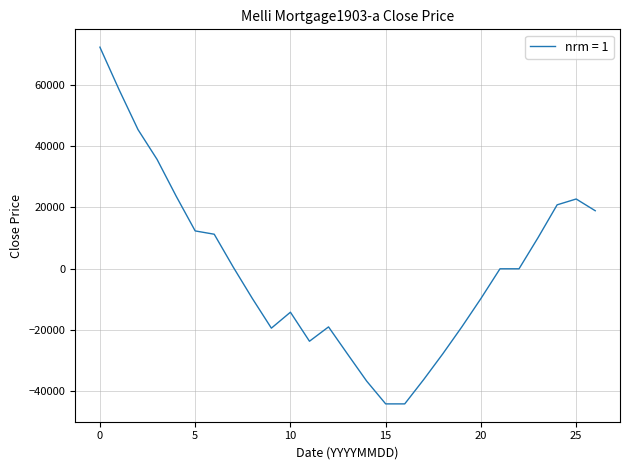

What is the maximum value shown in the chart?

72456